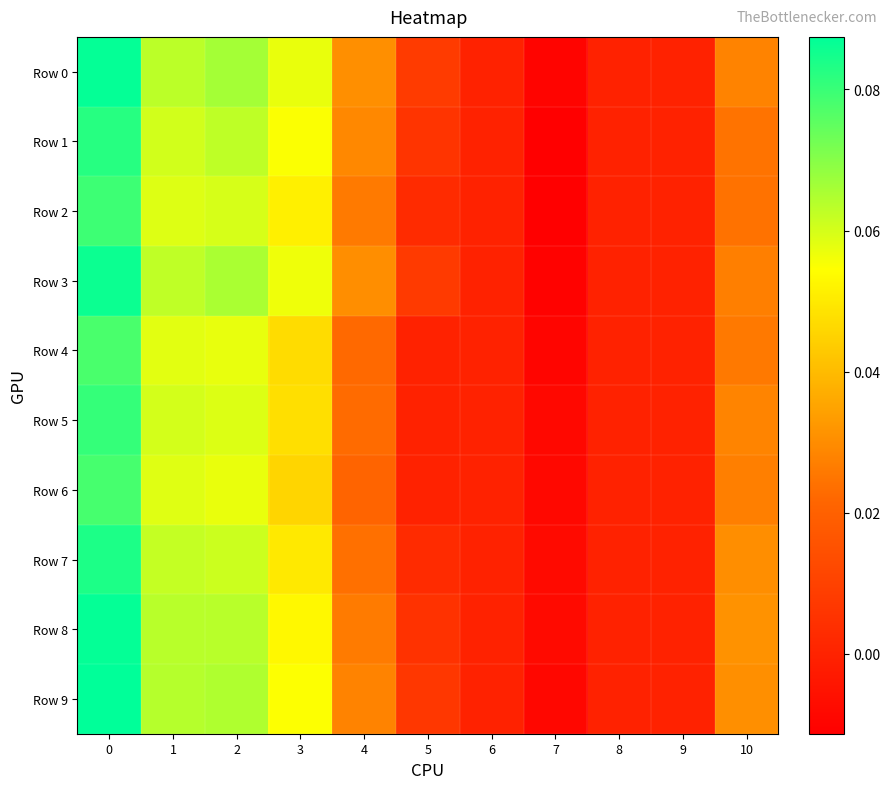

Reading right to left, list all the values displayed in this chart.

Row 0: 10=0.0	9=0.0	8=0.0	7=-0.0	6=0.0	5=0.0	4=0.0	3=0.1	2=0.1	1=0.1	0=0.1
Row 1: 10=0.0	9=0.0	8=0.0	7=-0.0	6=0.0	5=0.0	4=0.0	3=0.1	2=0.1	1=0.1	0=0.1
Row 2: 10=0.0	9=0.0	8=0.0	7=-0.0	6=0.0	5=0.0	4=0.0	3=0.1	2=0.1	1=0.1	0=0.1
Row 3: 10=0.0	9=0.0	8=0.0	7=-0.0	6=0.0	5=0.0	4=0.0	3=0.1	2=0.1	1=0.1	0=0.1
Row 4: 10=0.0	9=0.0	8=0.0	7=-0.0	6=0.0	5=0.0	4=0.0	3=0.0	2=0.1	1=0.1	0=0.1
Row 5: 10=0.0	9=0.0	8=0.0	7=-0.0	6=0.0	5=0.0	4=0.0	3=0.0	2=0.1	1=0.1	0=0.1
Row 6: 10=0.0	9=0.0	8=0.0	7=-0.0	6=0.0	5=0.0	4=0.0	3=0.0	2=0.1	1=0.1	0=0.1
Row 7: 10=0.0	9=0.0	8=0.0	7=-0.0	6=0.0	5=0.0	4=0.0	3=0.0	2=0.1	1=0.1	0=0.1
Row 8: 10=0.0	9=0.0	8=0.0	7=-0.0	6=0.0	5=0.0	4=0.0	3=0.1	2=0.1	1=0.1	0=0.1
Row 9: 10=0.0	9=0.0	8=0.0	7=-0.0	6=0.0	5=0.0	4=0.0	3=0.1	2=0.1	1=0.1	0=0.1